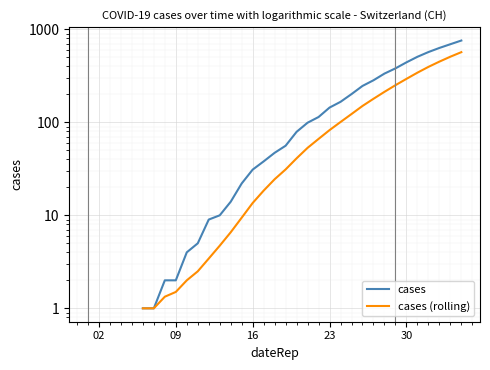

True or false: cases (rolling) and cases cross at least once.

False